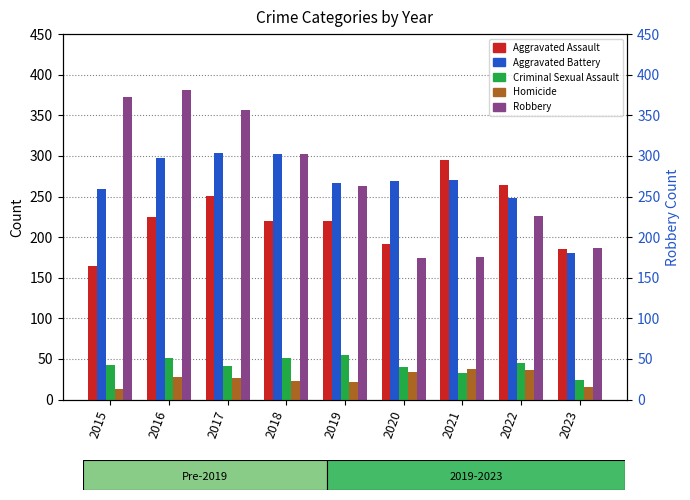

At which label is Homicide closest to 25?

2017